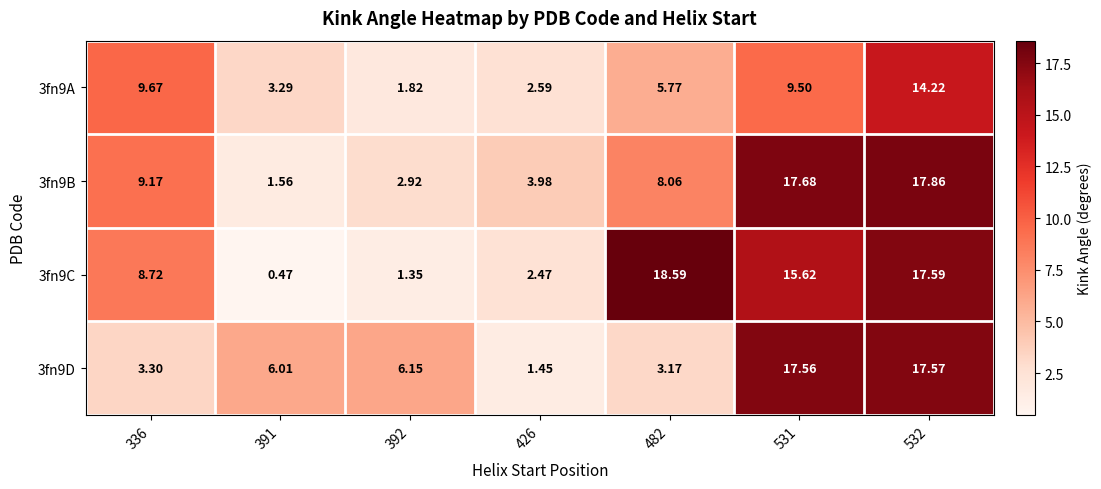

Which series has the widest spread of values?

3fn9C